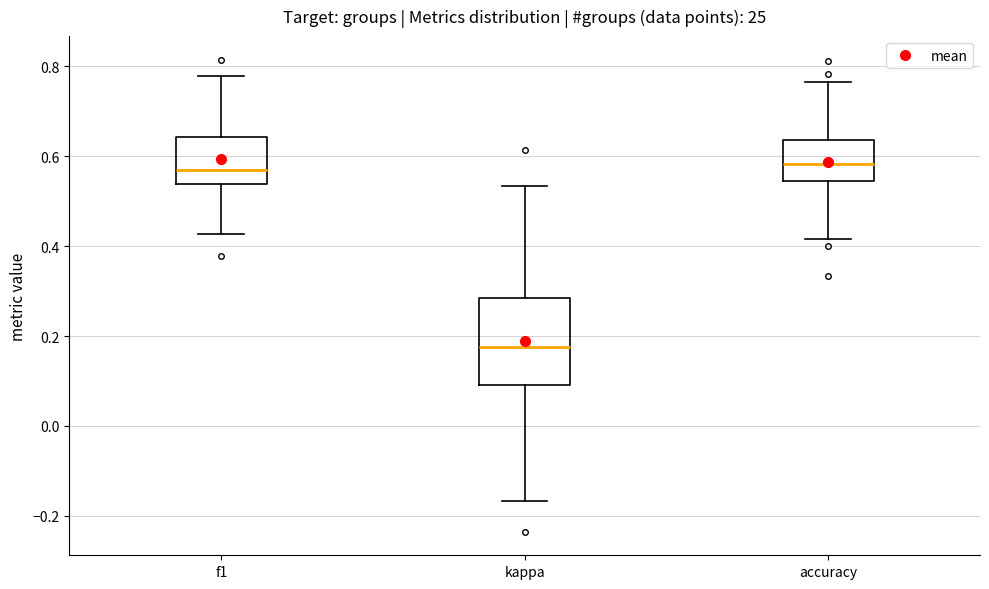

Which box's median line is the lowest?

kappa